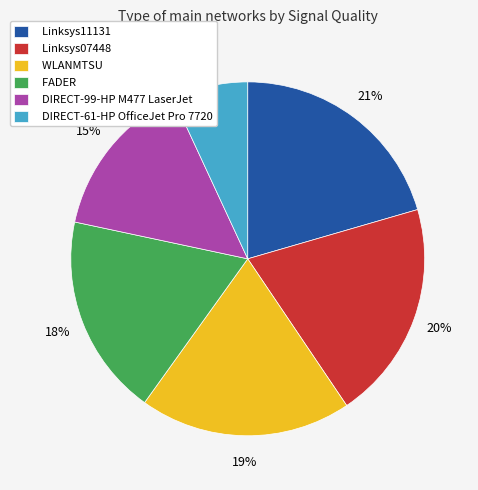

Does DIRECT-61-HP OfficeJet Pro 7720 represent more than half of the total?

No